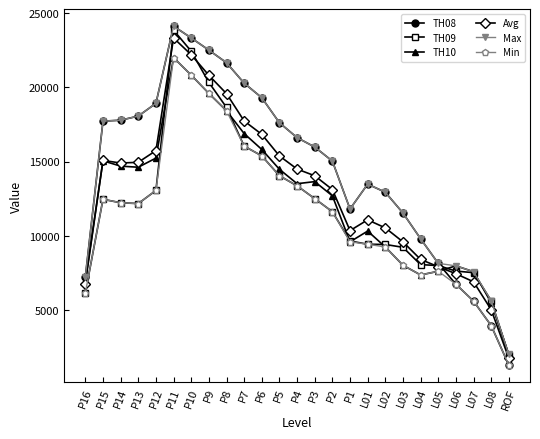

What is the label of the 22nd point from the right?

P13